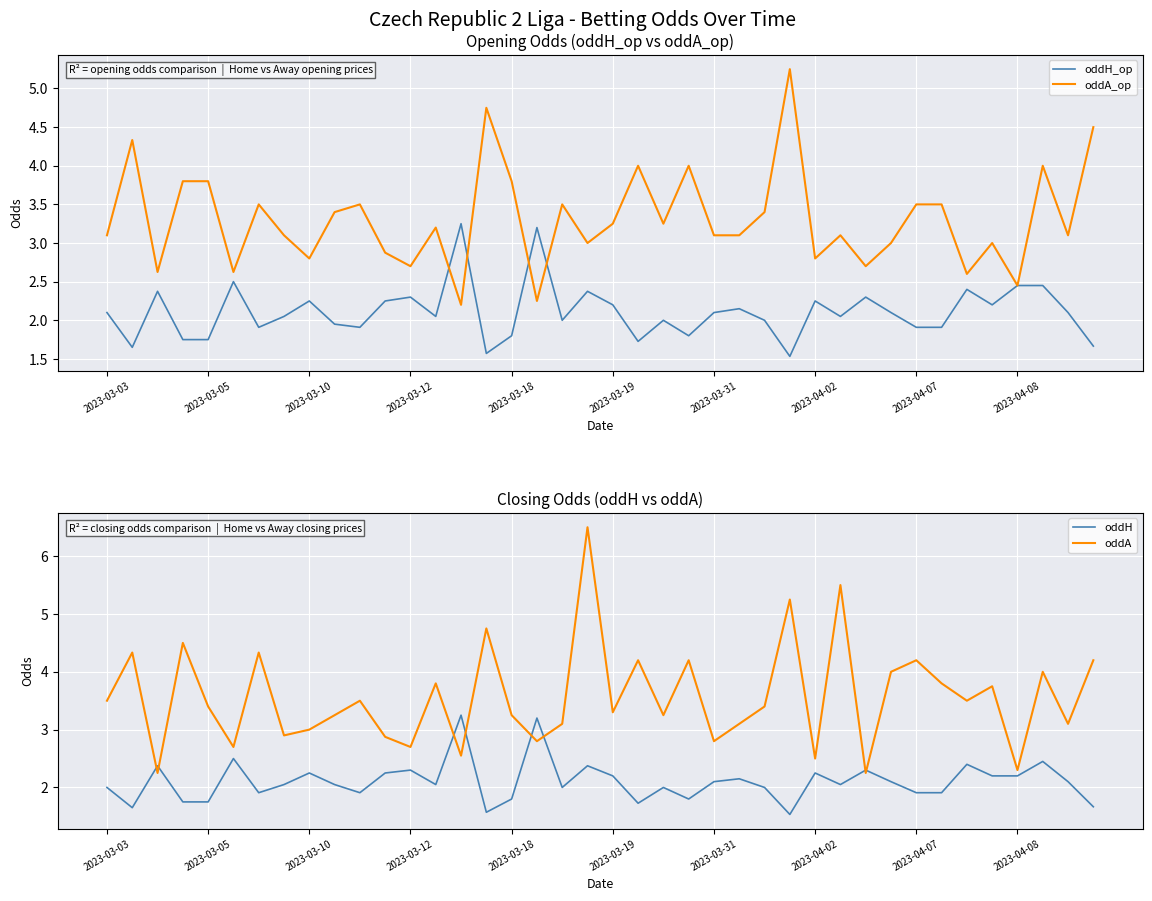

What is the label of the 12th point from the left?

11